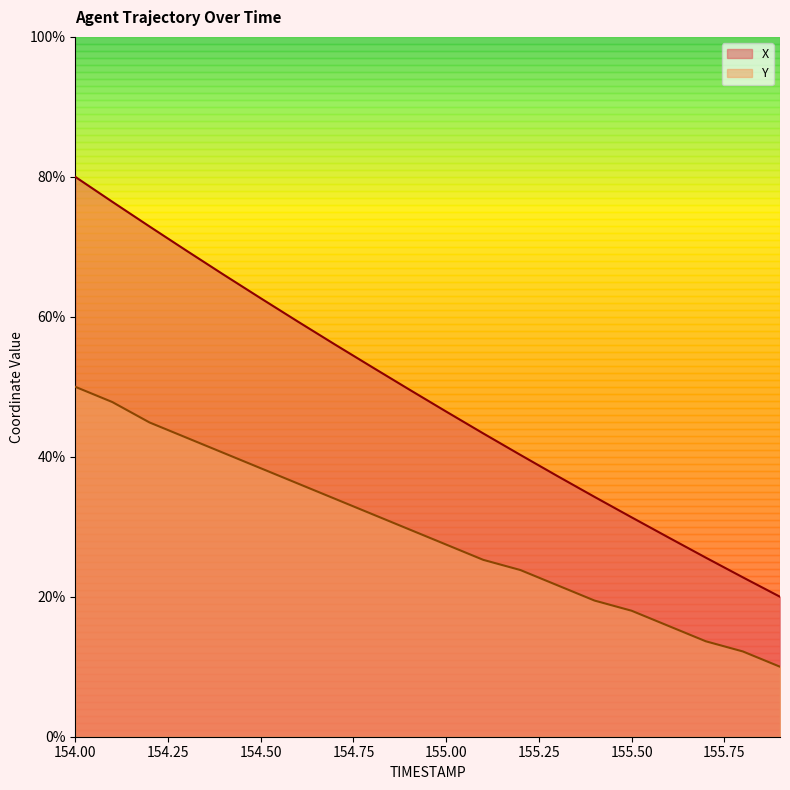

The Y series shows 29.6 at 154.9. True or false?

True